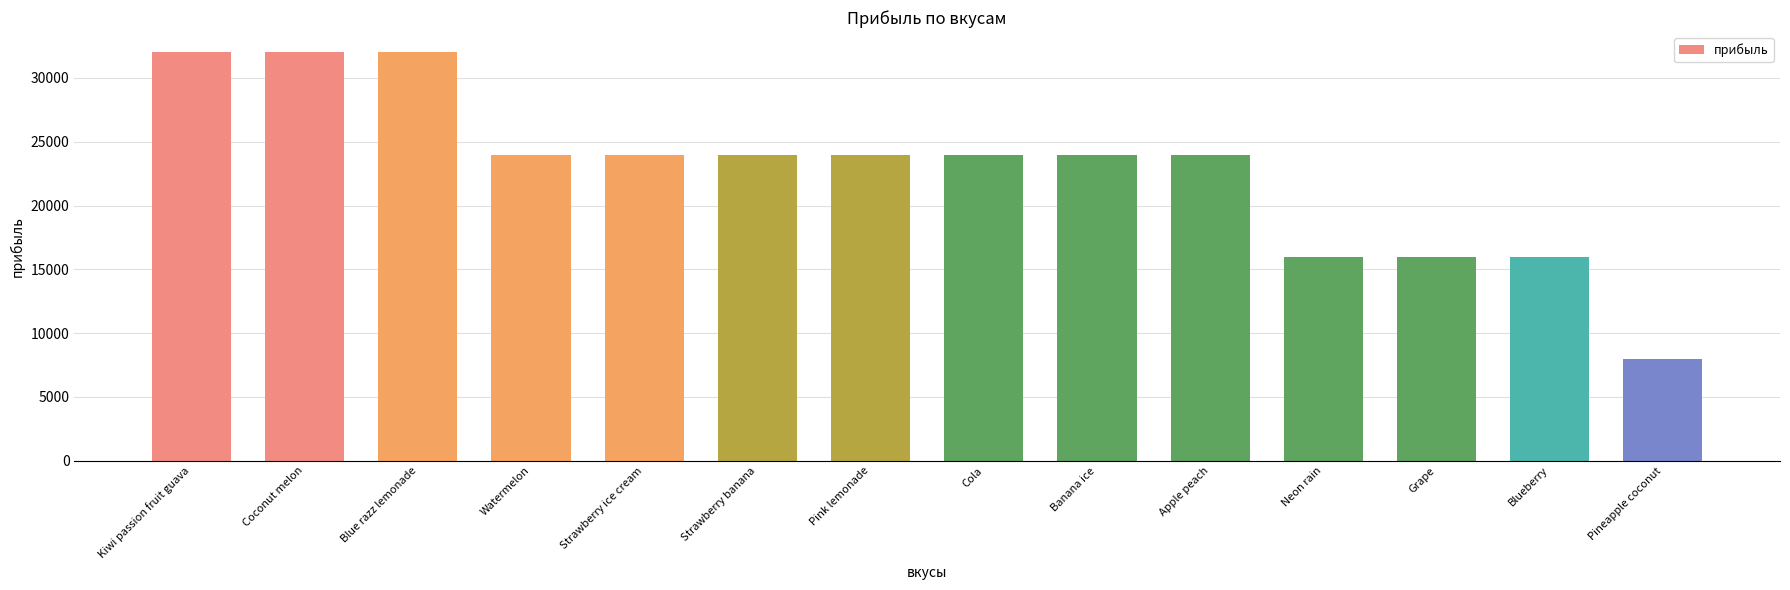

Reading left to right, list all the values displayed in this chart.

Kiwi passion fruit guava=32000	Coconut melon=32000	Blue razz lemonade=32000	Watermelon=24000	Strawberry ice cream=24000	Strawberry banana=24000	Pink lemonade=24000	Cola=24000	Banana ice=24000	Apple peach=24000	Neon rain=16000	Grape=16000	Blueberry=16000	Pineapple coconut=8000